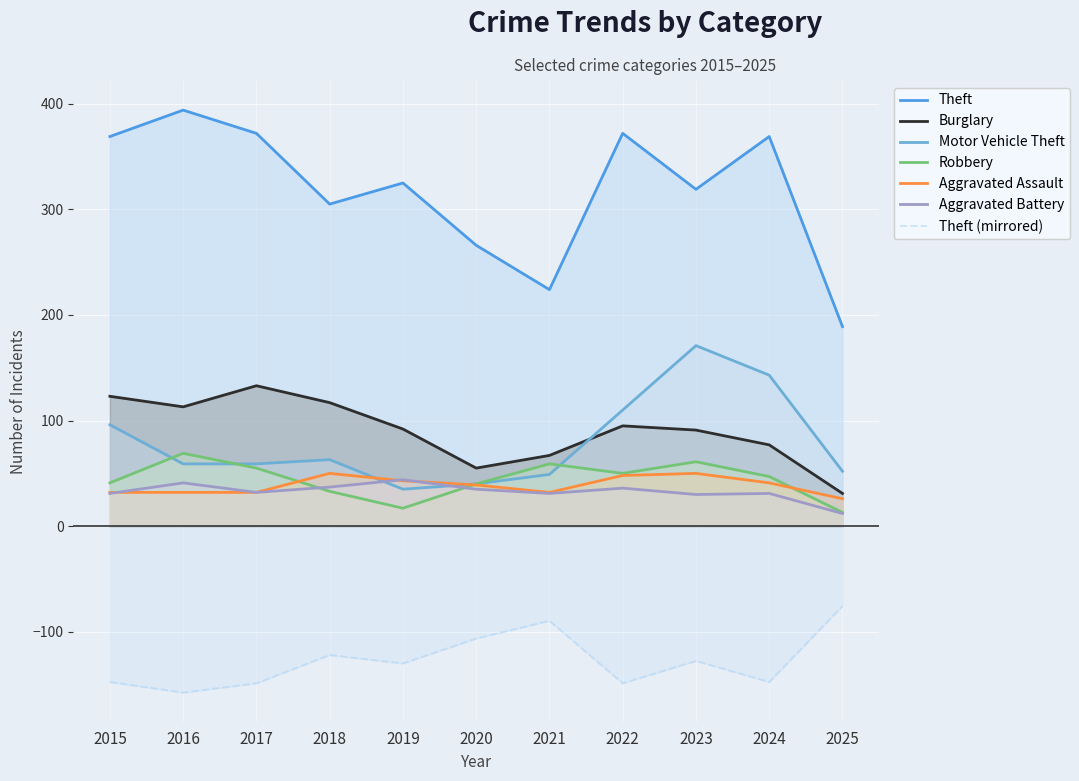

True or false: Theft has more than 2 points higher than both neighbors.

True